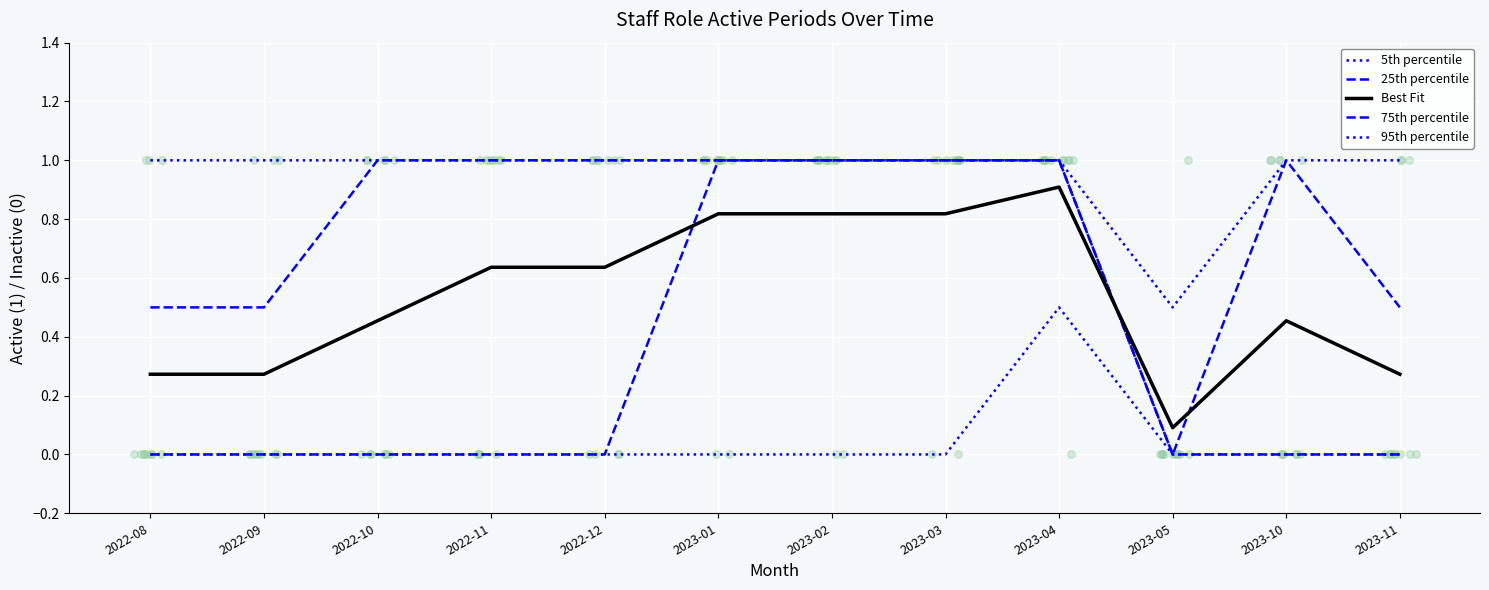

Is the value of 25th percentile at 2023-10 greater than the value of Best Fit at 2022-08?

No